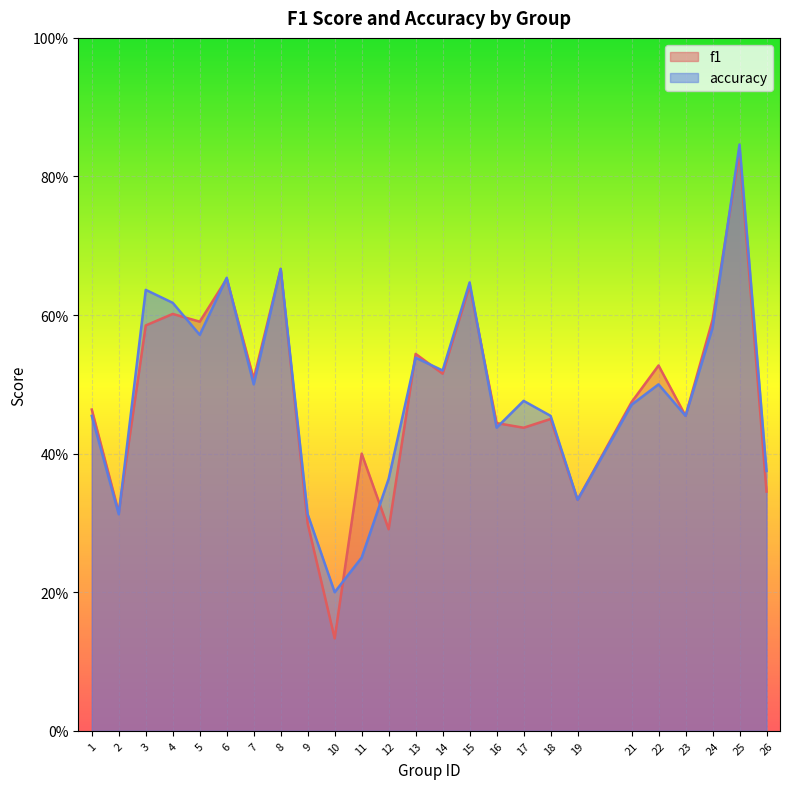

What is the difference between the maximum and minimum values in the f1 series?

0.7